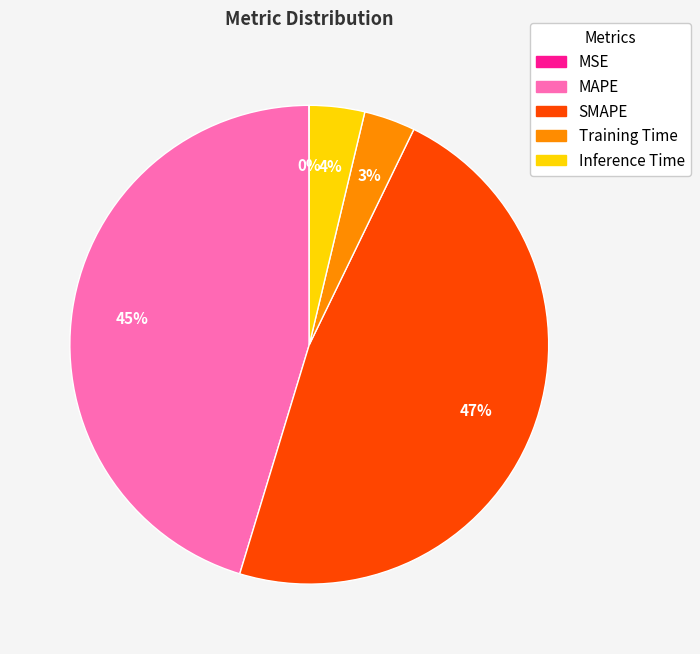

To the nearest percent, what is the difference between the largest and smallest slice percentages?

47%